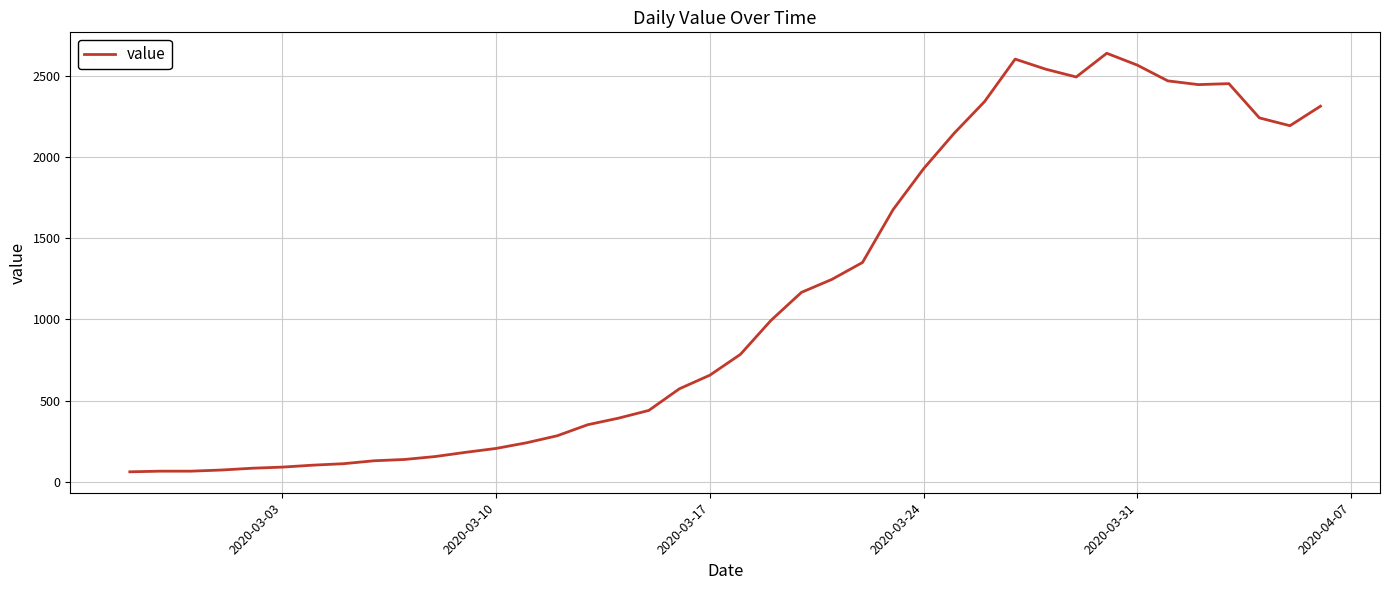

What is the minimum value shown in the chart?

62